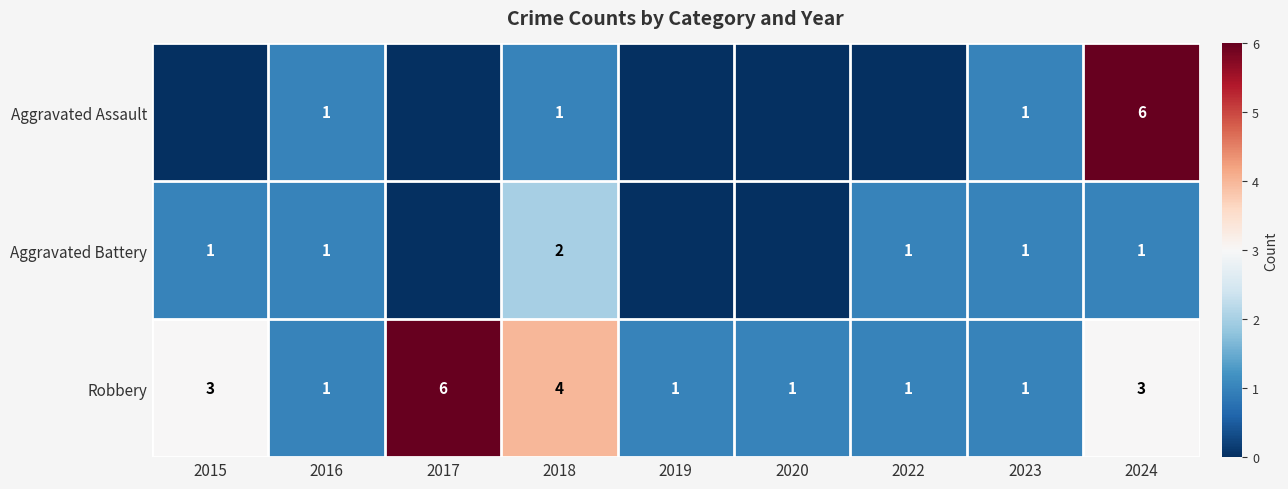

The value of Robbery at 2019 is 1. True or false?

True